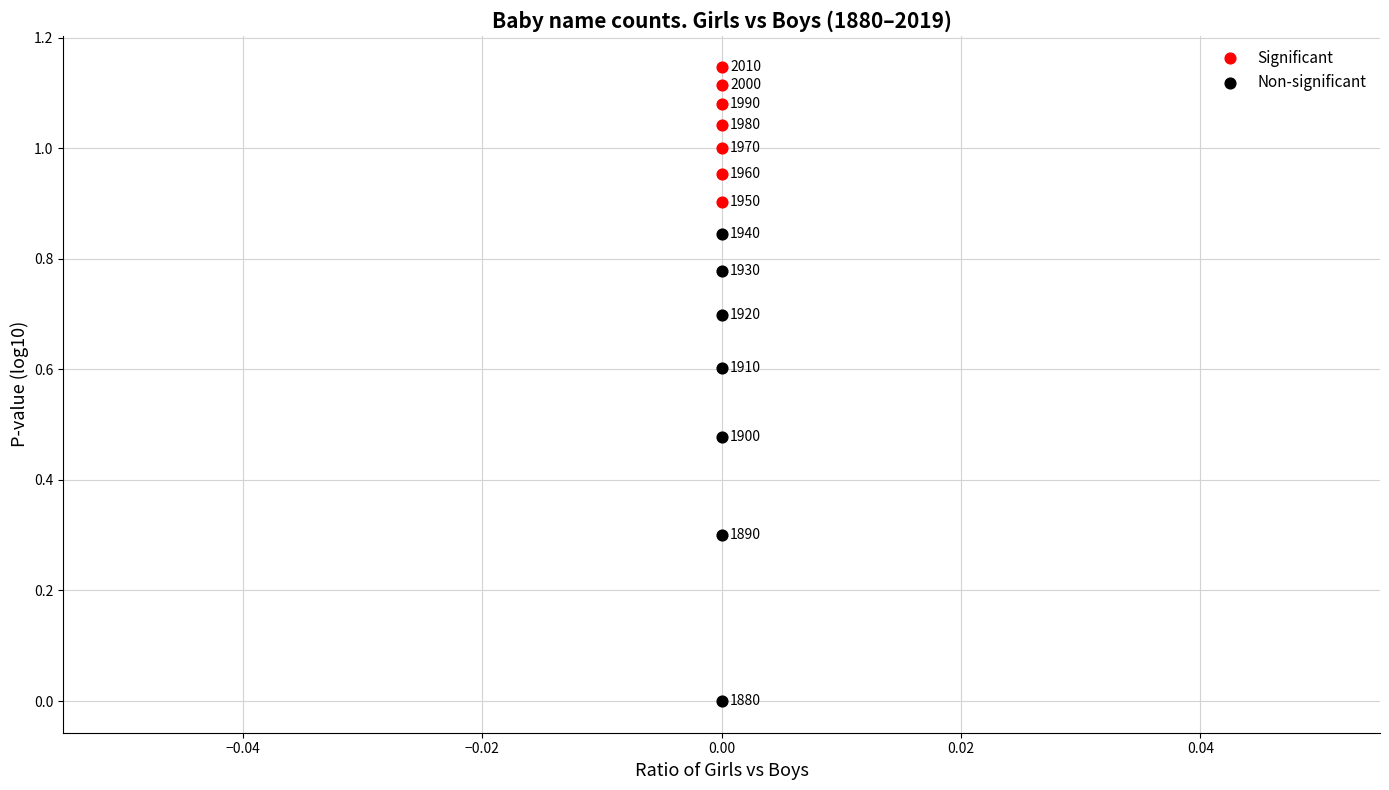

Which series contains the lowest Y value?

Non-significant